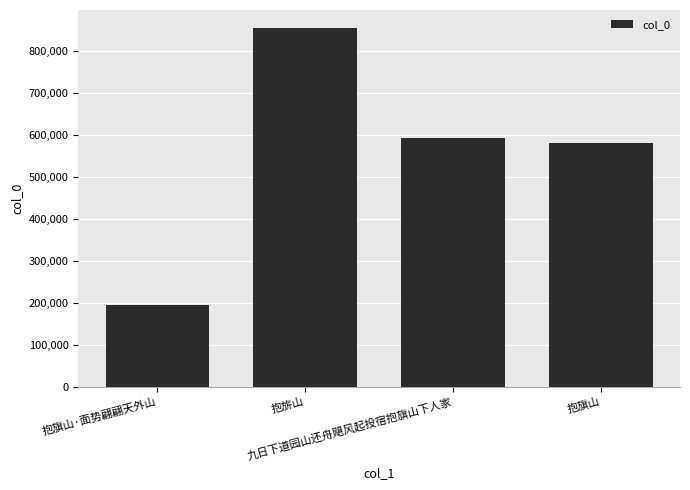

The chart shows a value of 591485 at 九日下道园山还舟飓风起投宿抱旗山下人家. True or false?

True